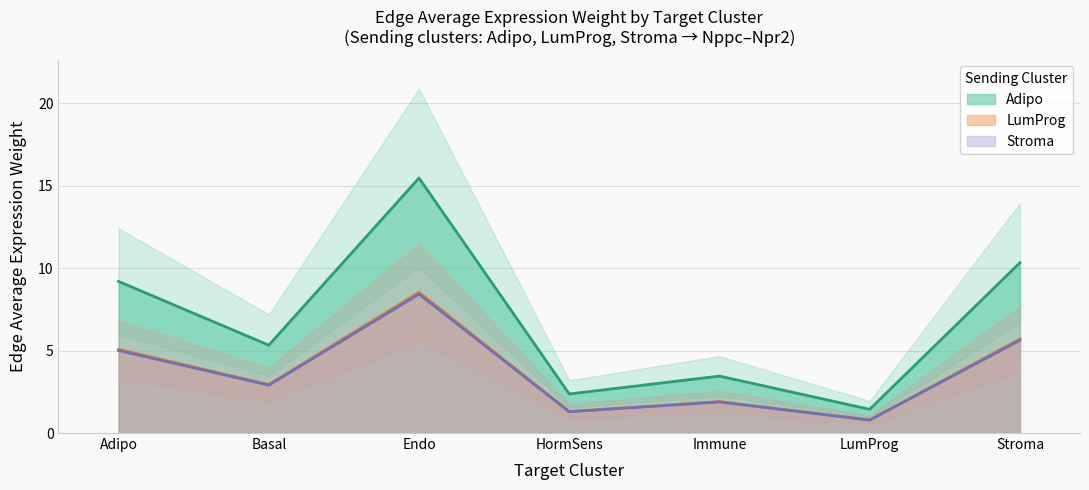

Which series has the widest spread of values?

LumProg_EdgeAvgWeight